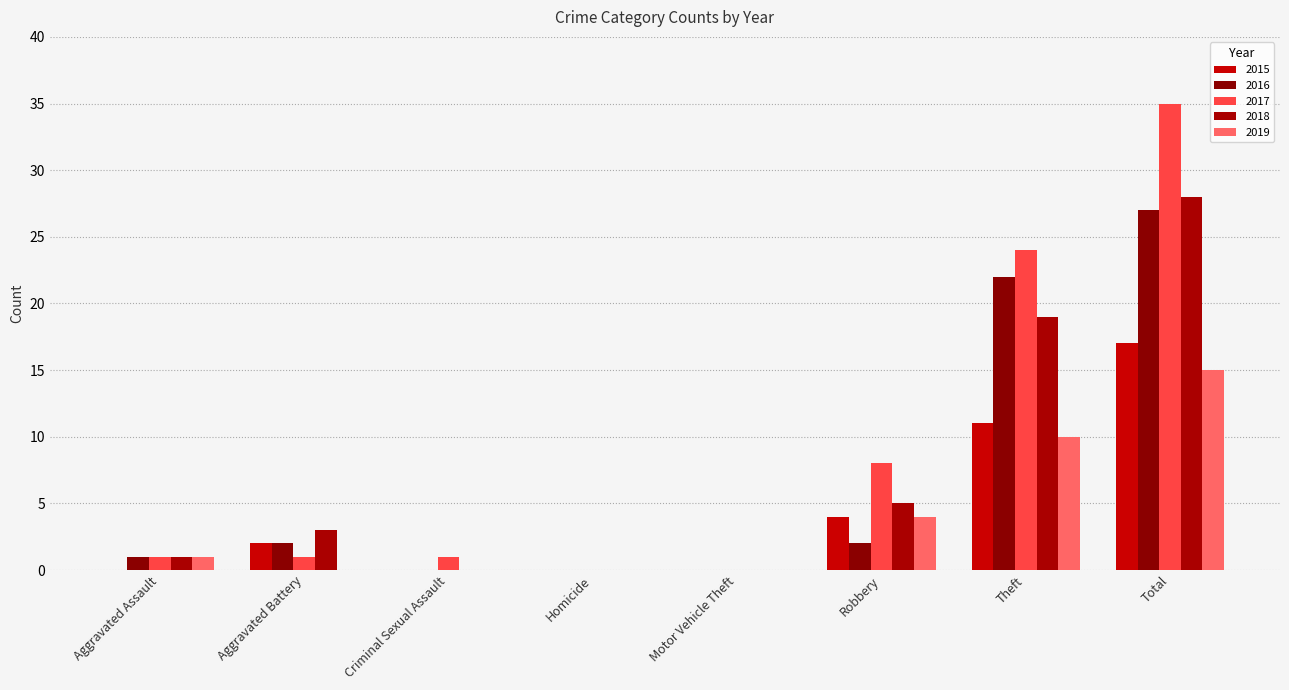

Which series has the largest range (max minus min)?

2017